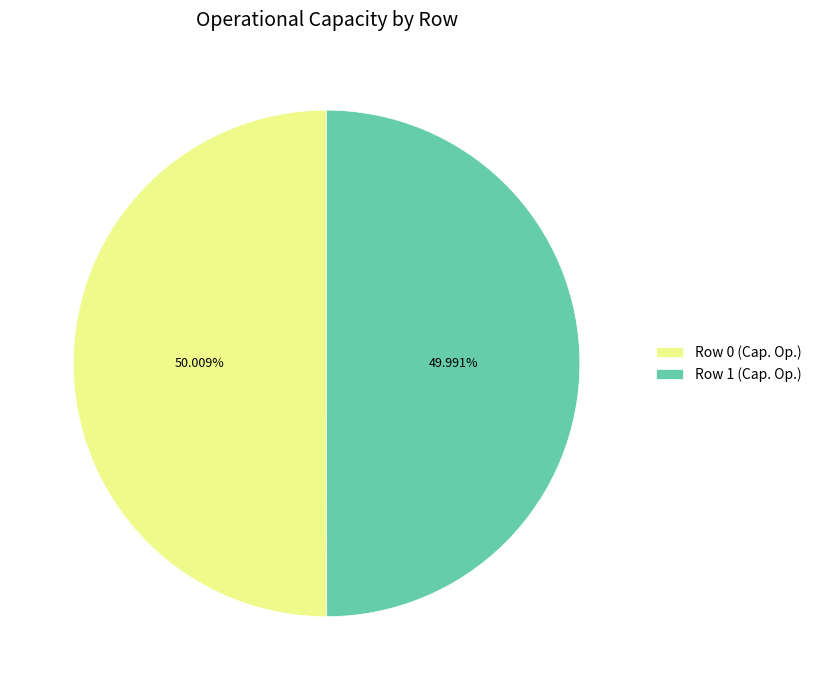

Does any single category account for the majority?

Yes